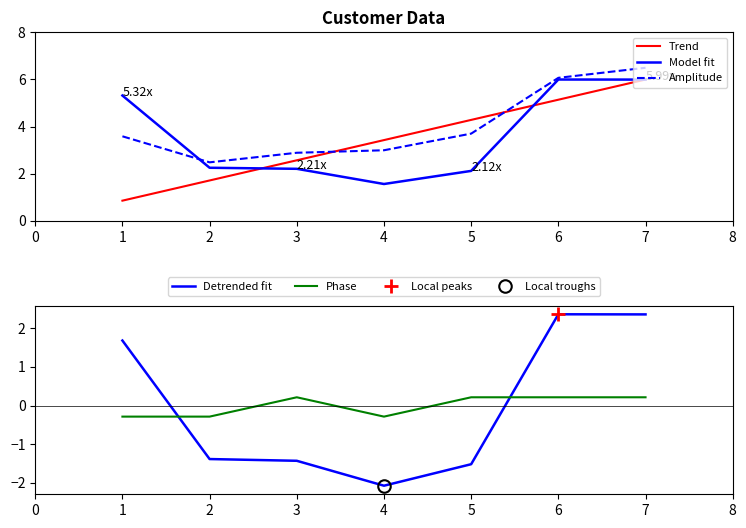

At how many categories does at least one series exceed 0?

7